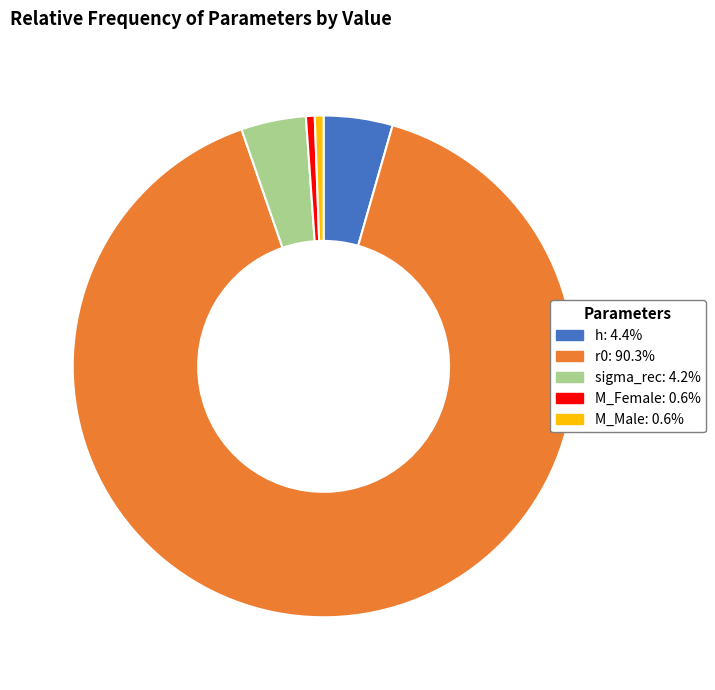

Which category has the biggest portion of the pie?

r0